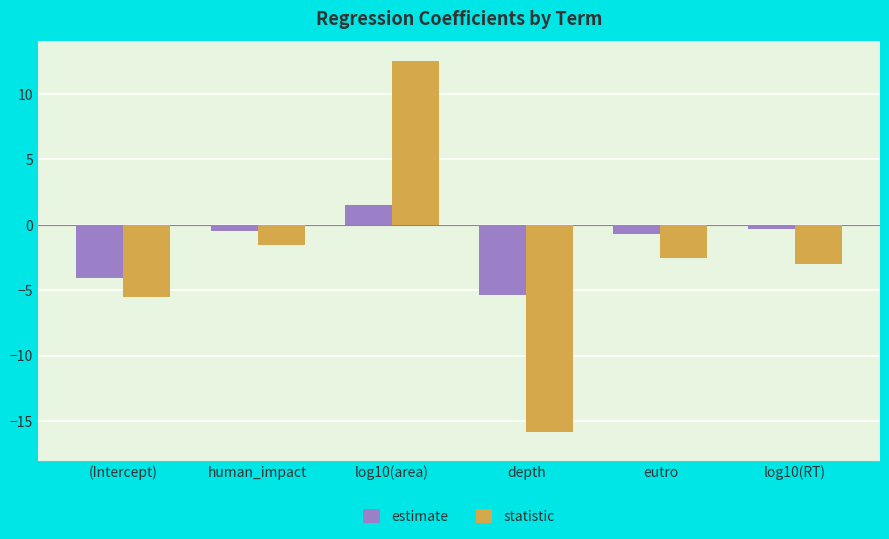

Which series has the largest total across all categories?

estimate